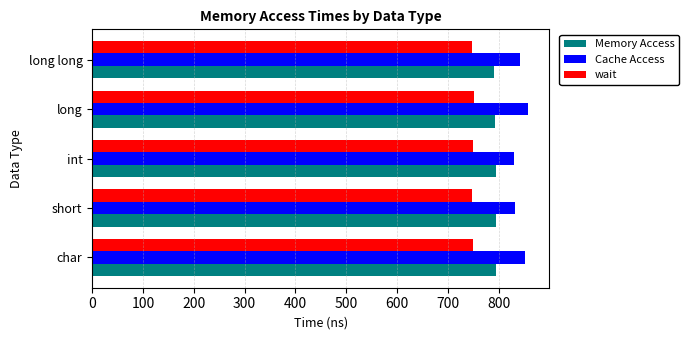

Which series has the widest spread of values?

Cache Access